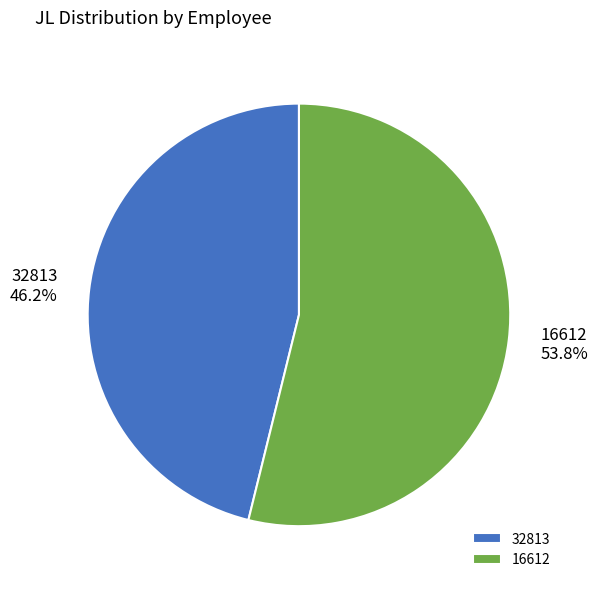

What portion of the pie excludes 32813?

53.8%